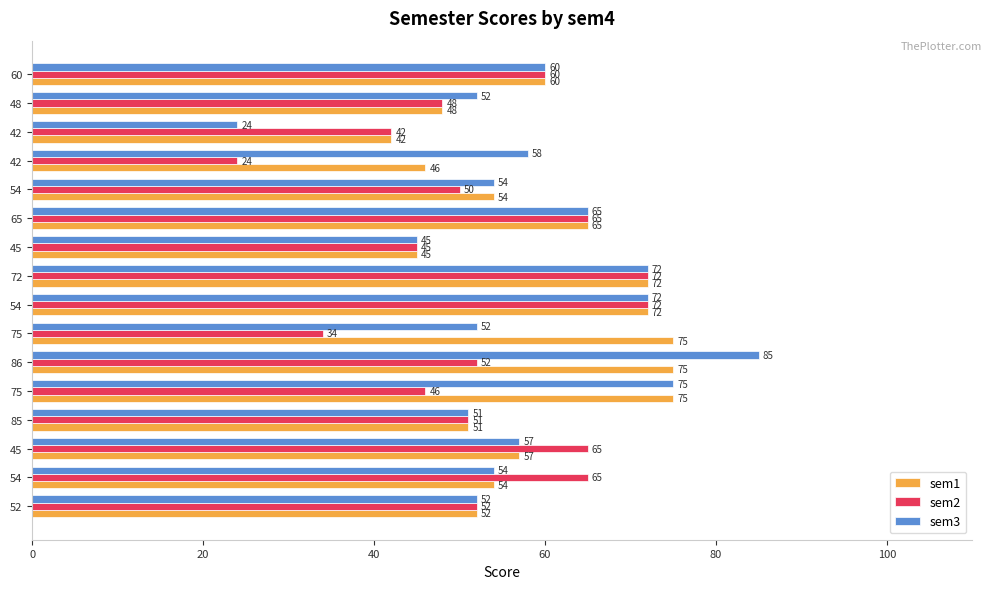

What are all the series names shown in the legend?

sem1, sem2, sem3